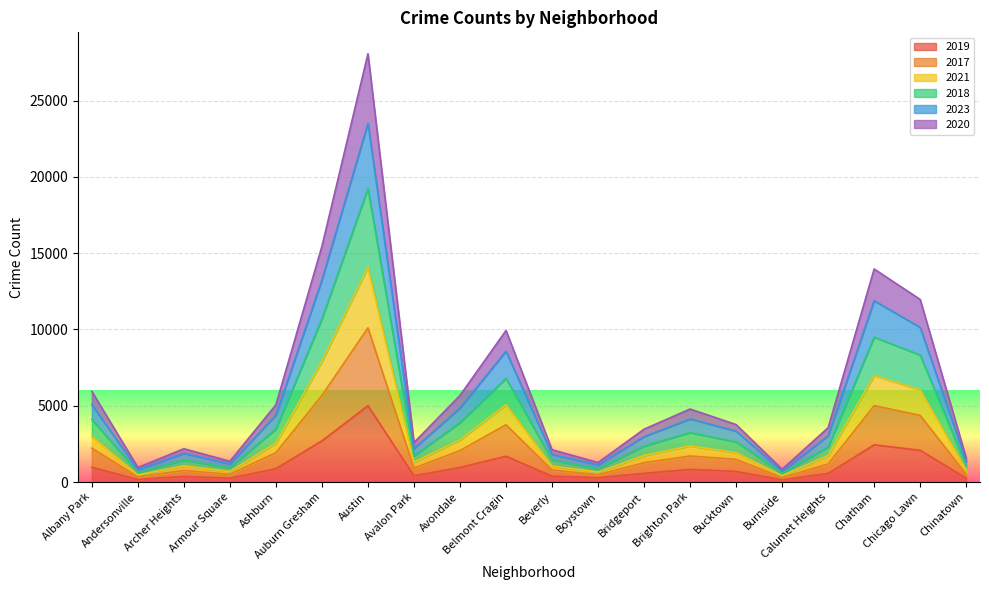

True or false: 2020 and 2021 intersect in this chart.

False